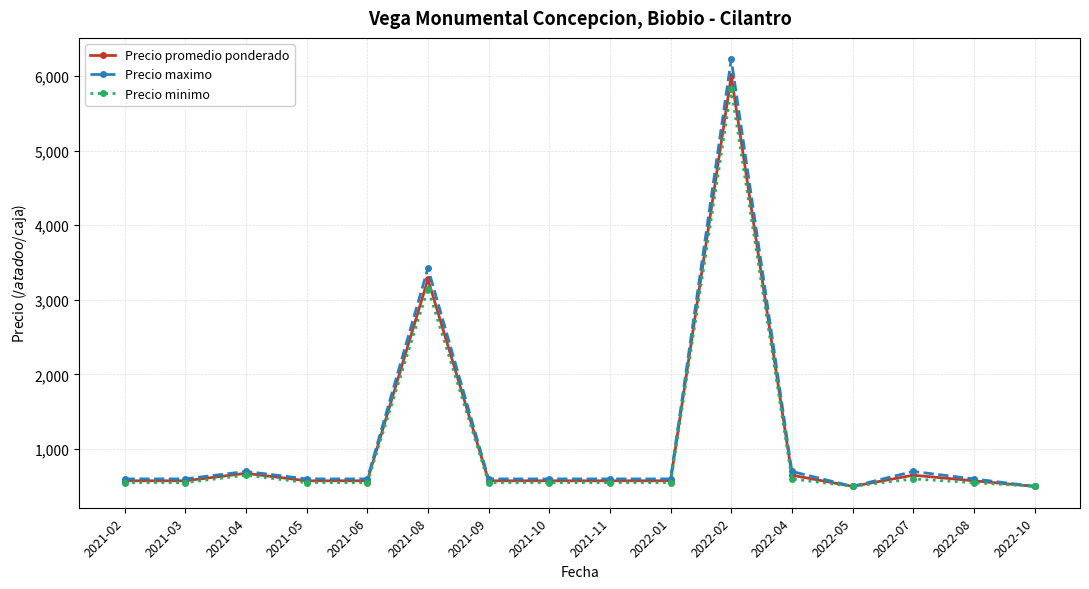

What is the maximum value for Precio maximo?

6225.0